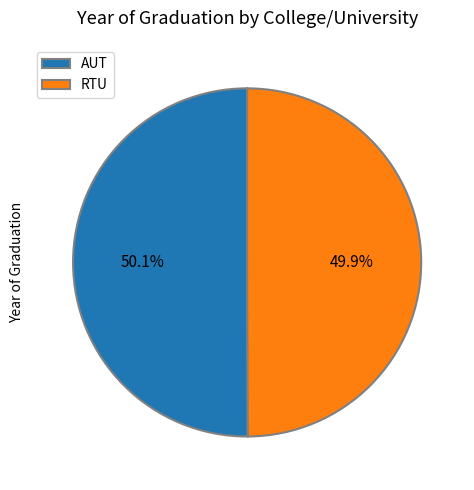

What percentage do RTU and AUT together represent?

100.0%